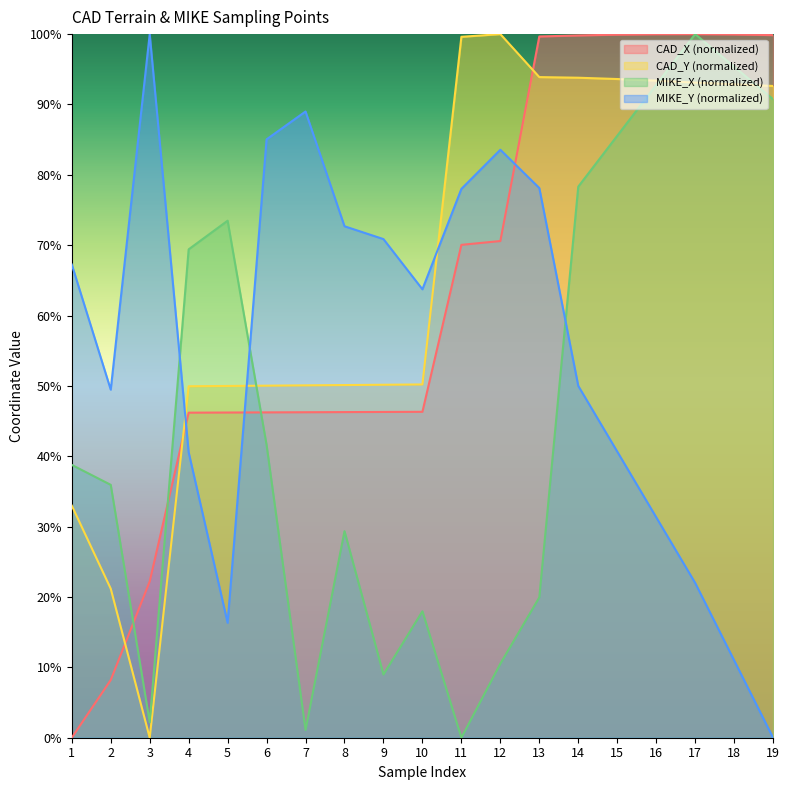

Between 2 and 13, which series saw the biggest shift?

CAD_X (normalized)